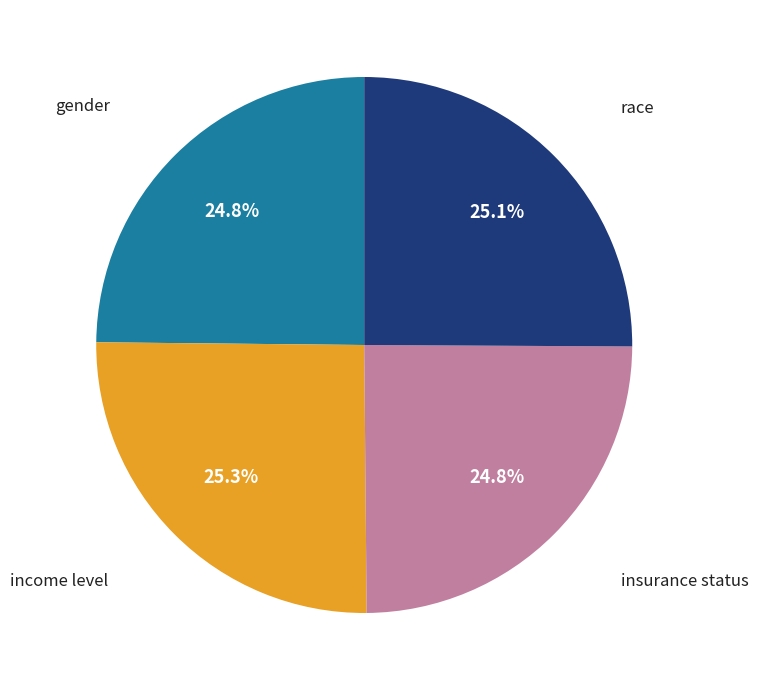

Is there a majority slice in this chart?

No